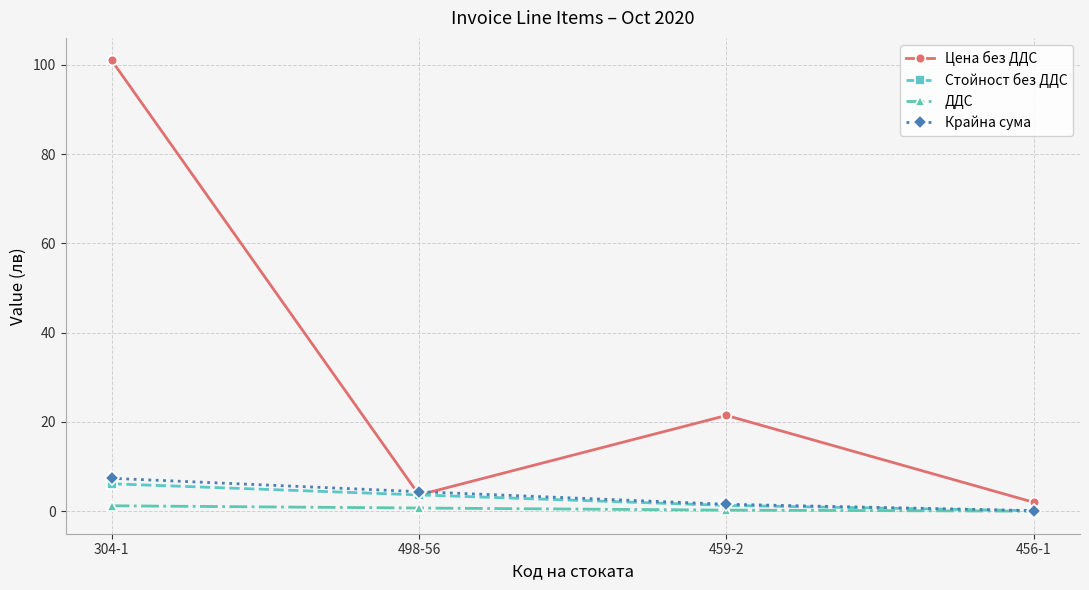

What is the value of the Стойност без ДДС point at the 2nd from the left?

3.7